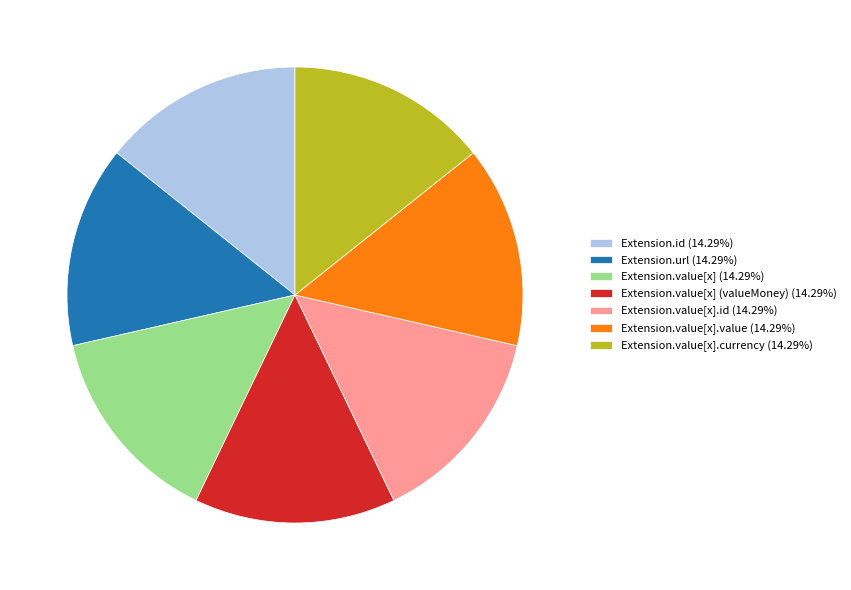

Is Extension.value[x].currency (14.29%) the majority of the pie?

No